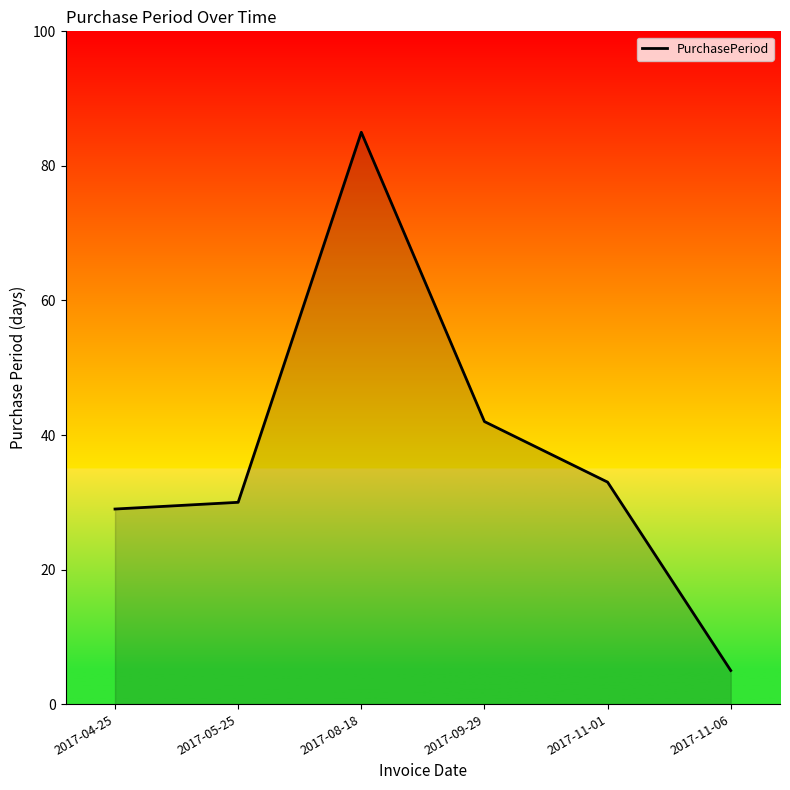

Where is the data nearest to the value 45?

2017-09-29